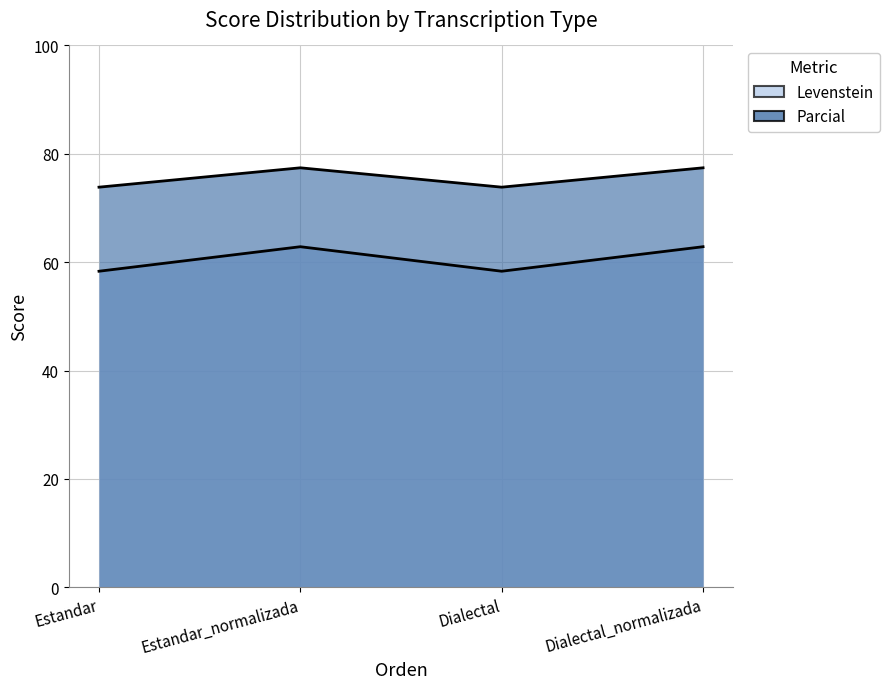

True or false: Levenstein and Parcial cross at least once.

False